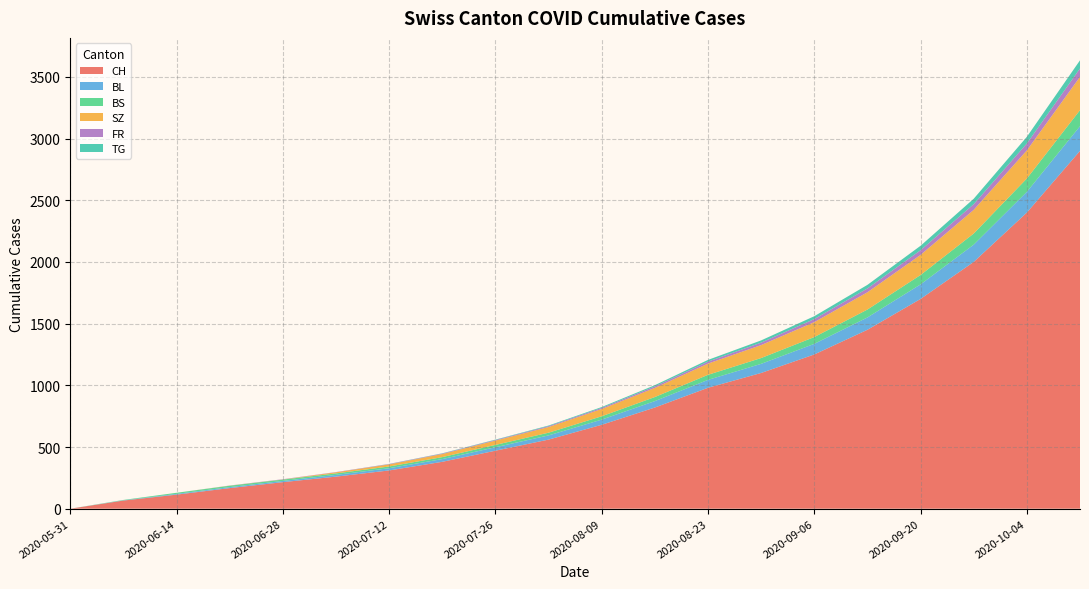

Reading right to left, transcribe all the data shown in this chart.

CH: 2020-10-11=2900	2020-10-04=2400	2020-09-27=2000	2020-09-20=1700	2020-09-13=1450	2020-09-06=1250	2020-08-30=1100	2020-08-23=980	2020-08-16=820	2020-08-09=680	2020-08-02=560	2020-07-26=470	2020-07-19=380	2020-07-12=310	2020-07-05=260	2020-06-28=215	2020-06-21=167	2020-06-14=114	2020-06-07=66	2020-05-31=0
BL: 2020-10-11=200	2020-10-04=168	2020-09-27=140	2020-09-20=118	2020-09-13=100	2020-09-06=86	2020-08-30=74	2020-08-23=64	2020-08-16=52	2020-08-09=42	2020-08-02=34	2020-07-26=28	2020-07-19=22	2020-07-12=18	2020-07-05=14	2020-06-28=10	2020-06-21=8	2020-06-14=6	2020-06-07=2	2020-05-31=0
BS: 2020-10-11=130	2020-10-04=108	2020-09-27=90	2020-09-20=76	2020-09-13=64	2020-09-06=55	2020-08-30=47	2020-08-23=41	2020-08-16=33	2020-08-09=27	2020-08-02=22	2020-07-26=19	2020-07-19=16	2020-07-12=14	2020-07-05=12	2020-06-28=11	2020-06-21=11	2020-06-14=9	2020-06-07=3	2020-05-31=0
SZ: 2020-10-11=270	2020-10-04=228	2020-09-27=192	2020-09-20=163	2020-09-13=140	2020-09-06=121	2020-08-30=105	2020-08-23=91	2020-08-16=74	2020-08-09=59	2020-08-02=46	2020-07-26=35	2020-07-19=25	2020-07-12=17	2020-07-05=9	2020-06-28=1	2020-06-21=1	2020-06-14=0	2020-06-07=0	2020-05-31=0
FR: 2020-10-11=68	2020-10-04=56	2020-09-27=46	2020-09-20=38	2020-09-13=31	2020-09-06=25	2020-08-30=20	2020-08-23=16	2020-08-16=12	2020-08-09=9	2020-08-02=7	2020-07-26=5	2020-07-19=4	2020-07-12=3	2020-07-05=2	2020-06-28=2	2020-06-21=1	2020-06-14=0	2020-06-07=0	2020-05-31=0
TG: 2020-10-11=66	2020-10-04=54	2020-09-27=44	2020-09-20=36	2020-09-13=29	2020-09-06=23	2020-08-30=18	2020-08-23=14	2020-08-16=10	2020-08-09=7	2020-08-02=5	2020-07-26=3	2020-07-19=2	2020-07-12=1	2020-07-05=0	2020-06-28=0	2020-06-21=0	2020-06-14=0	2020-06-07=0	2020-05-31=0